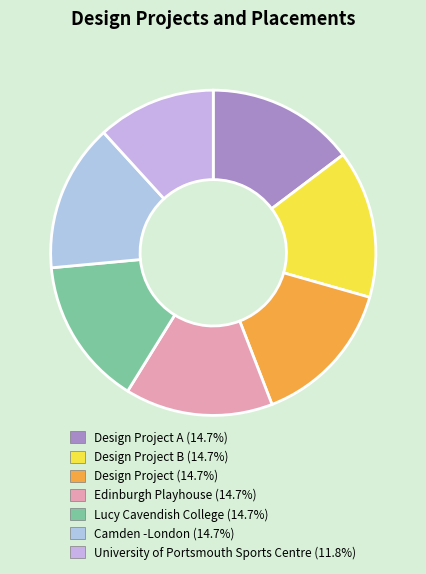

Count the number of slices in the pie.

7